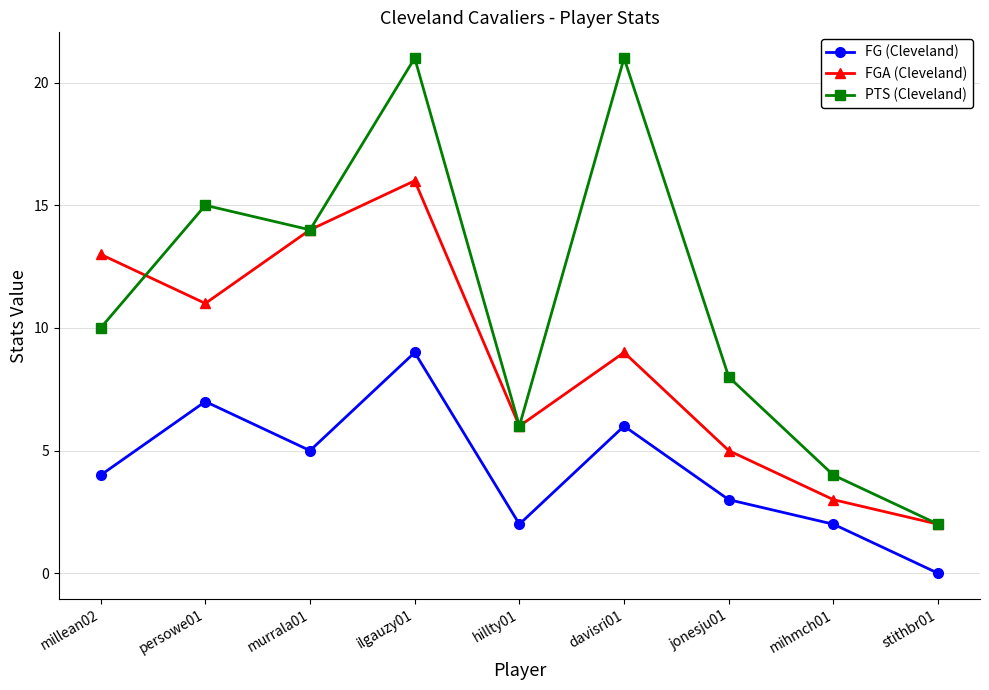

True or false: PTS (Cleveland) and FG (Cleveland) cross at least once.

False